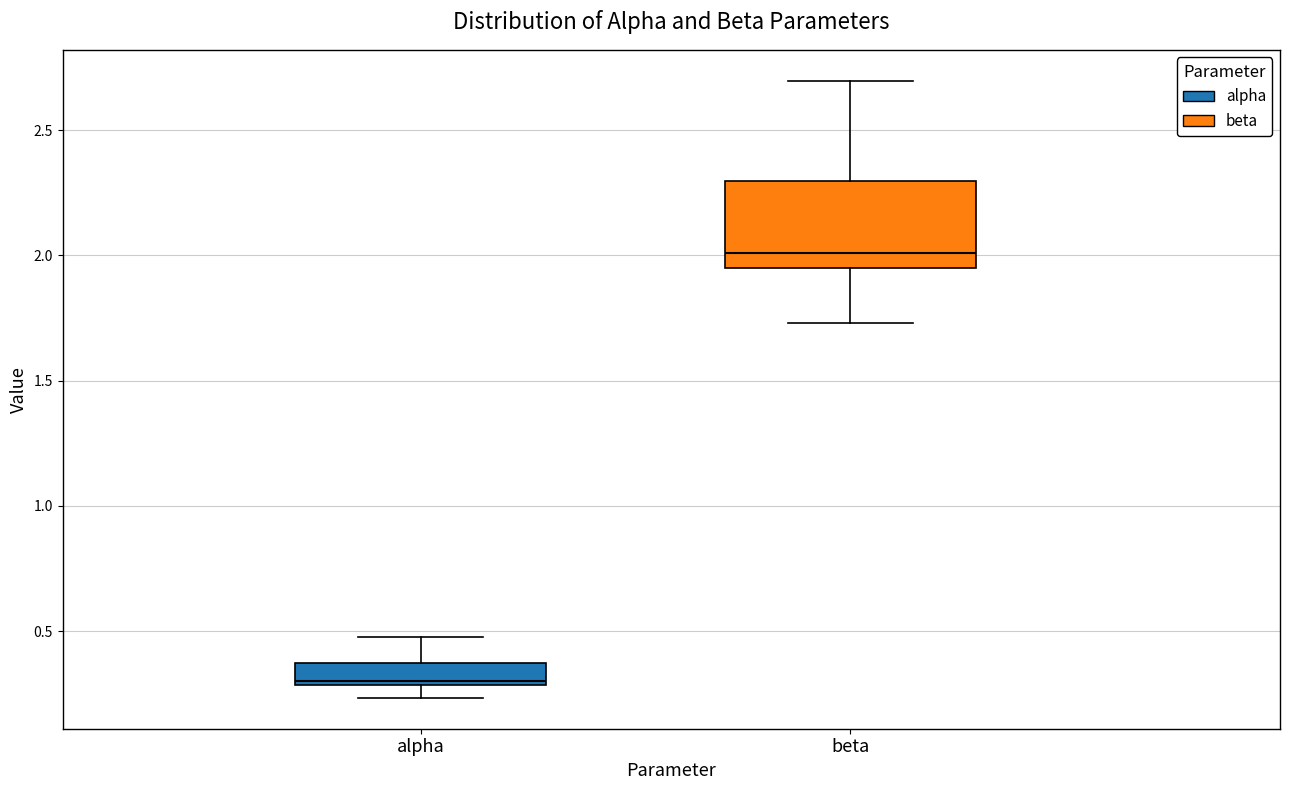

Which box is the tallest, from its lower edge to its upper edge?

beta